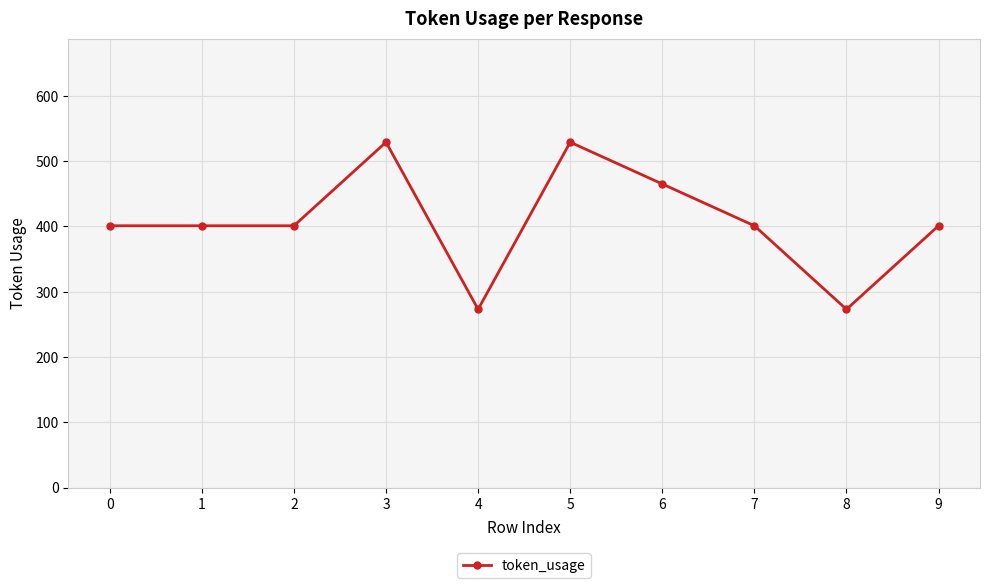

What is the minimum value shown in the chart?

273